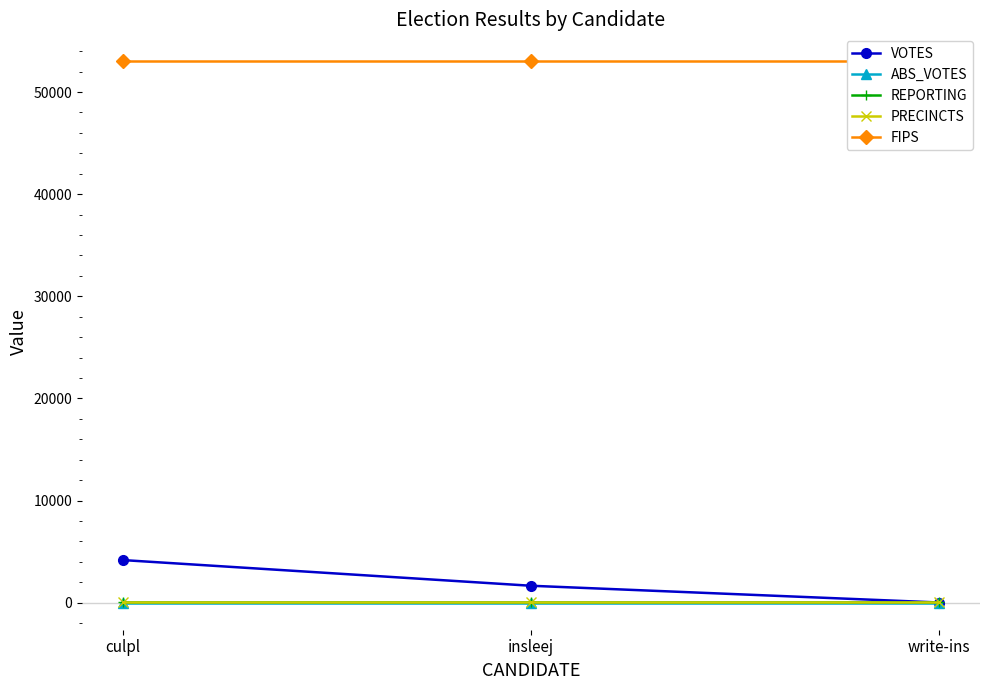

Which series has the widest spread of values?

VOTES